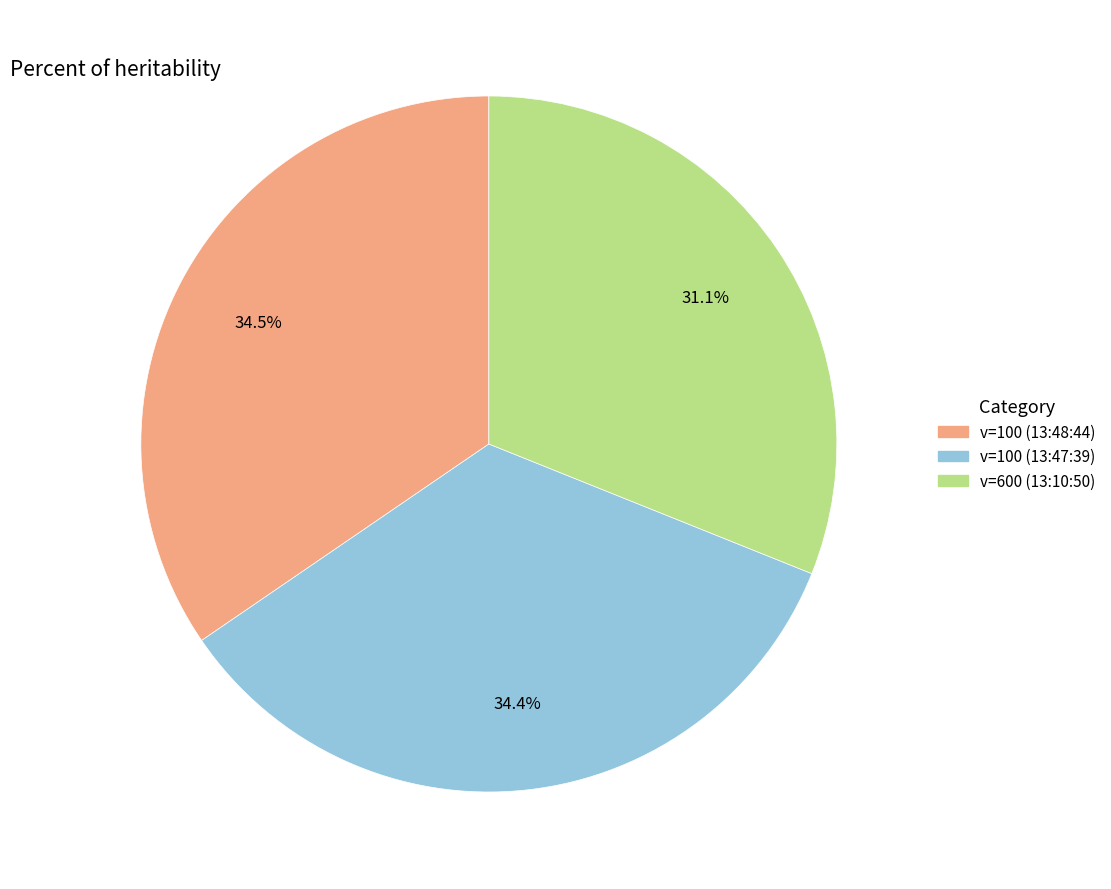

Is there a majority slice in this chart?

No